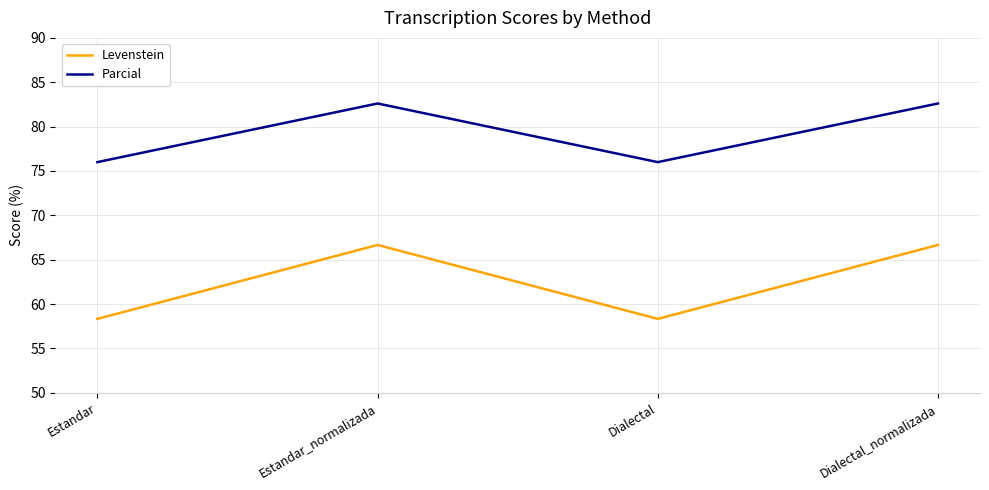

What position from the left is Dialectal_normalizada?

4